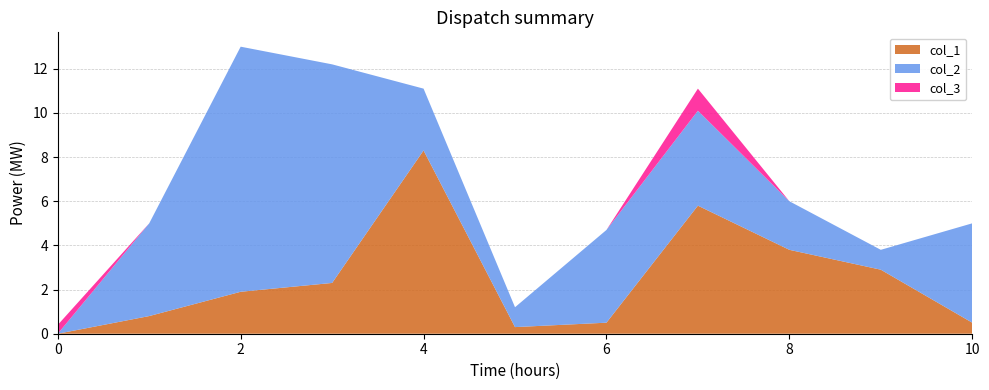

Reading left to right, extract all data points from this chart.

col_1: 0.0	0.8	1.9	2.3	8.3	0.3	0.5	5.8	3.8	2.9	0.5
col_2: 0.0	4.2	11.1	9.9	2.8	0.9	4.2	4.3	2.2	0.9	4.5
col_3: 0.4	0.0	0.0	0.0	0.0	0.0	0.0	1.0	0.0	0.0	0.0